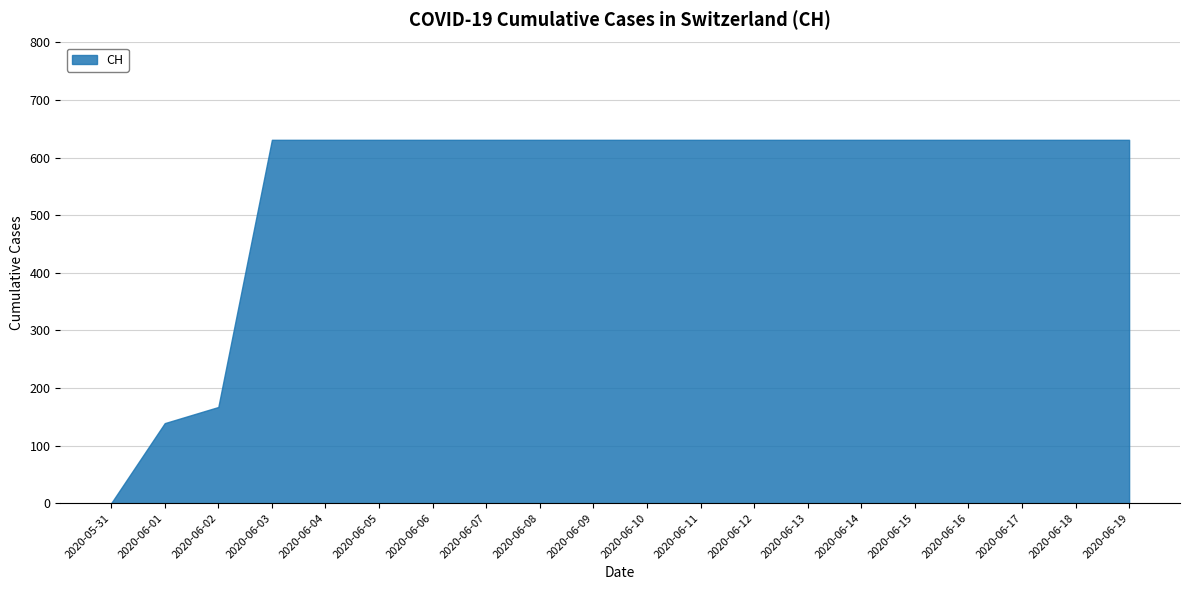

True or false: the data shows 167 at 2020-06-02.

True